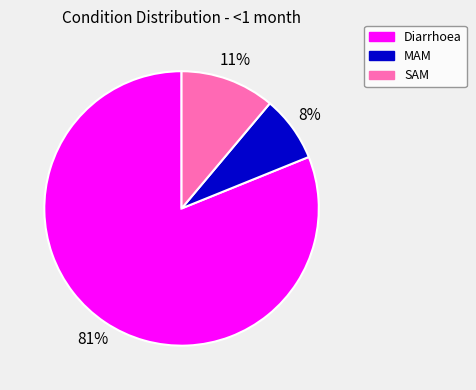

How many slices are in this pie chart?

3